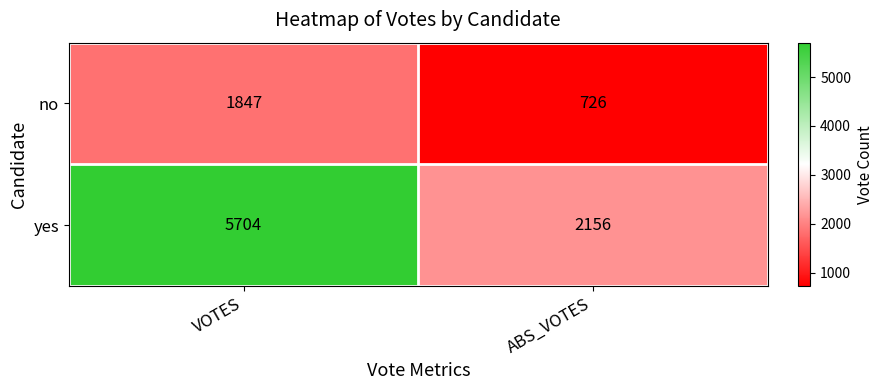

What is the difference between the highest and lowest values at VOTES?

3857